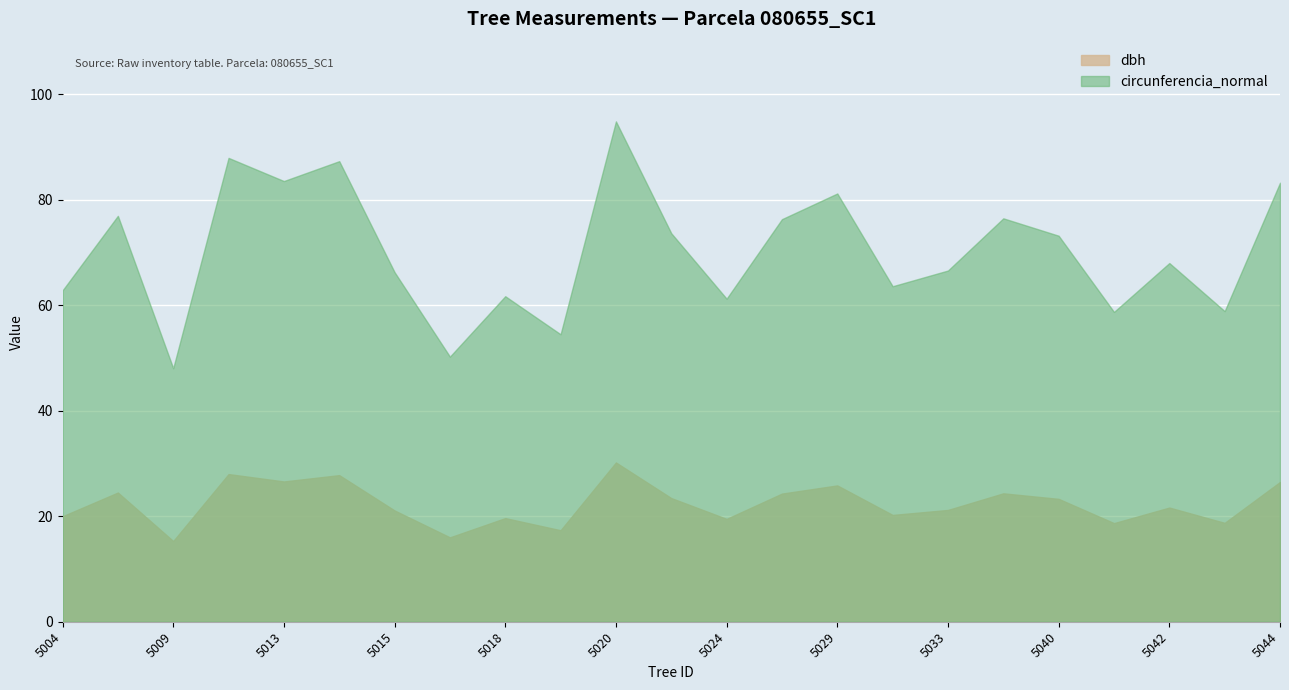

True or false: dbh has a value of 18.7 at 80655041.

True